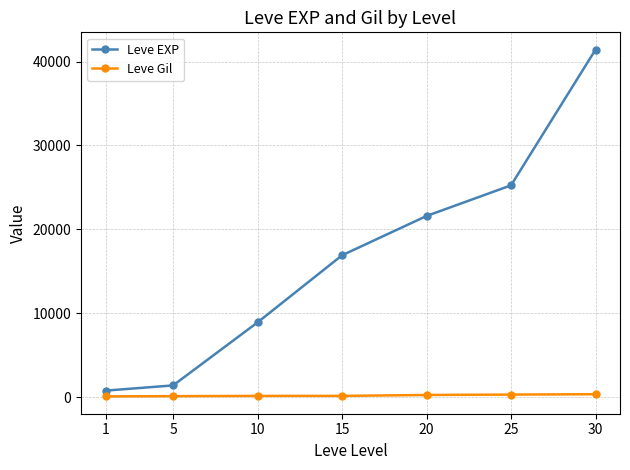

List the series in order of their overall mean, highest first.

Leve EXP, Leve Gil